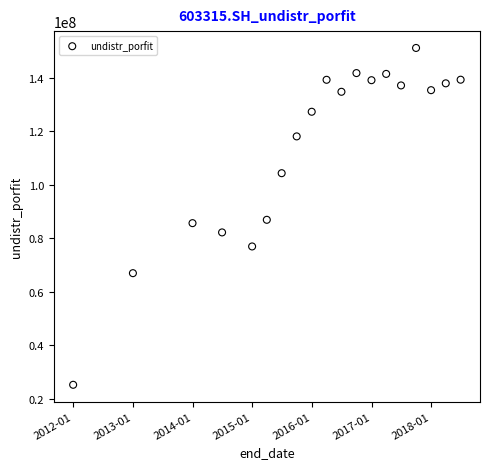

What is the range of Y values (max minus min)?

126135524.1